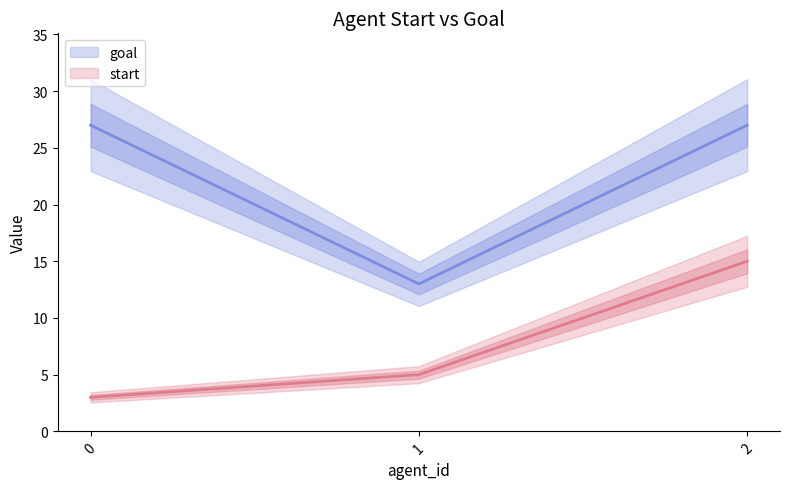

What is the difference between the start values at 0 and 2?

12